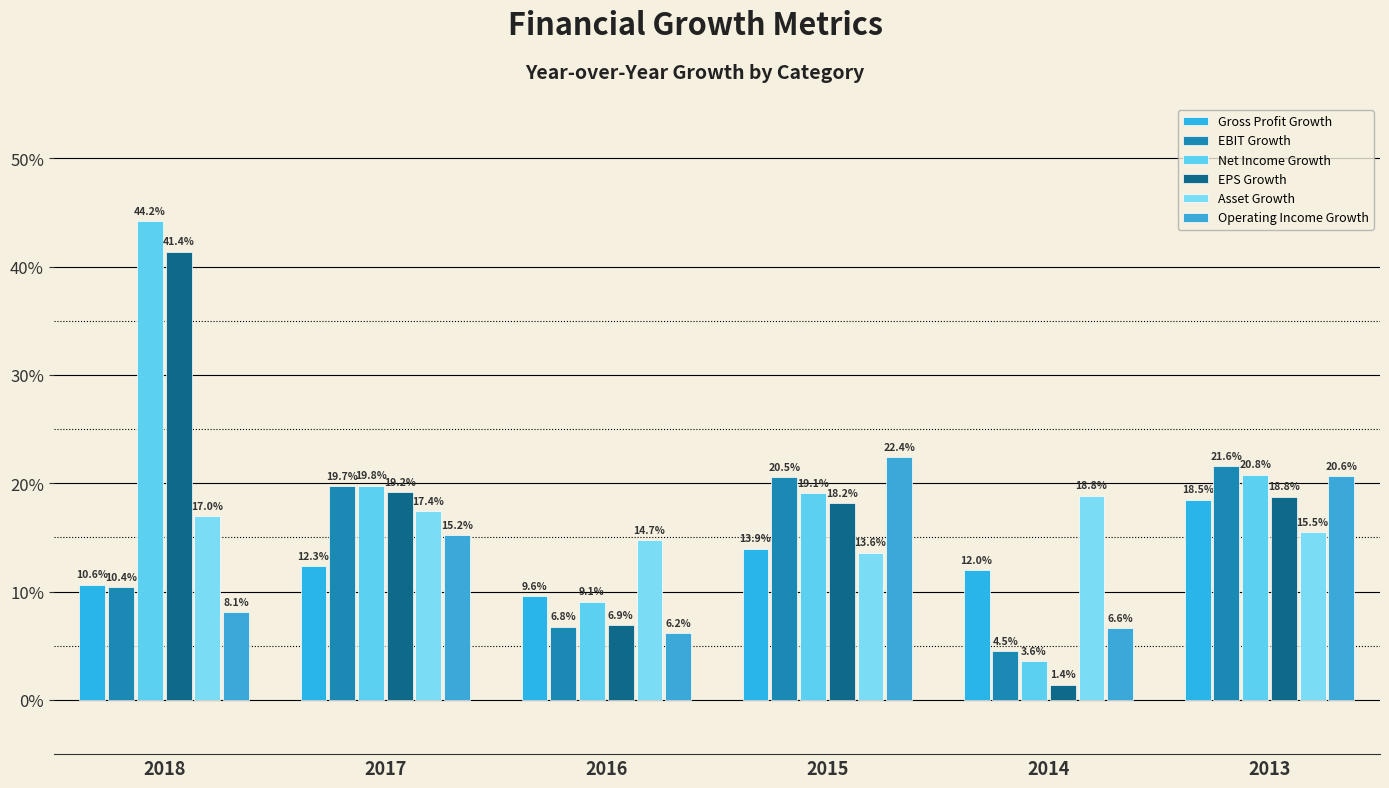

At 2014, list the series in order from smallest to largest.

EPS Growth, Net Income Growth, EBIT Growth, Operating Income Growth, Gross Profit Growth, Asset Growth